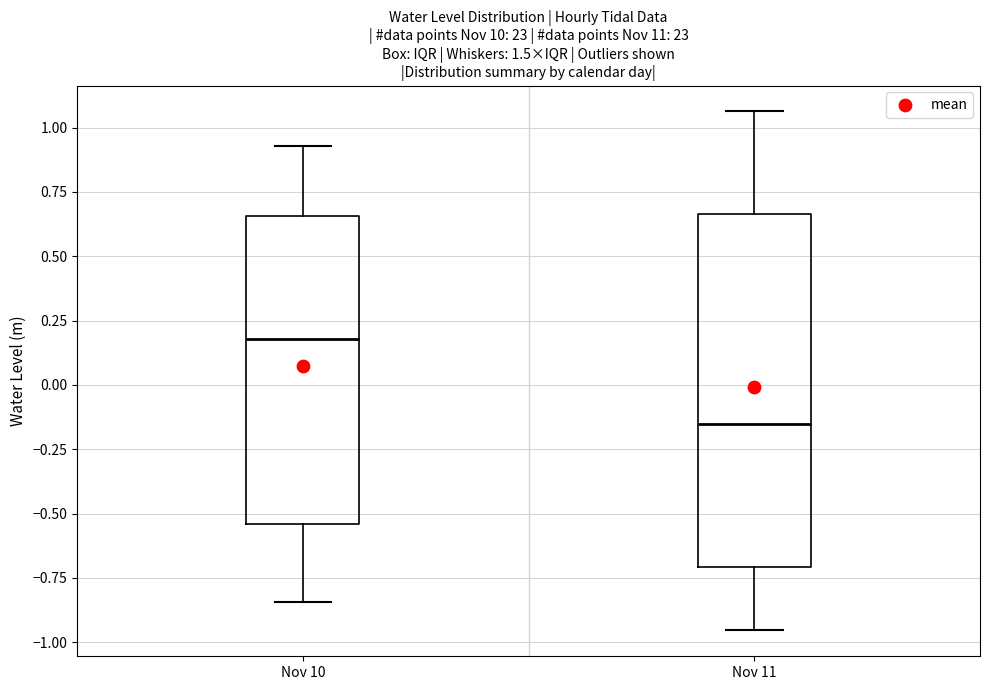

Where is the upper edge of the box for Nov 11 on the y-axis? The values are not printed on the chart, so give them approximately, as read against the axis.

0.65